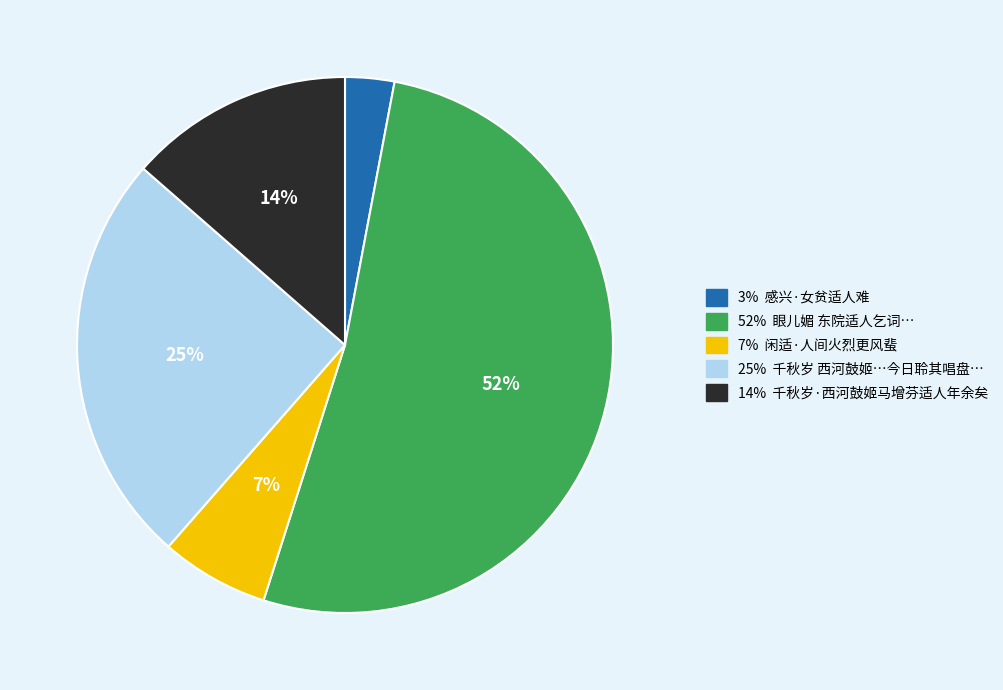

How many segments does this pie chart have?

5